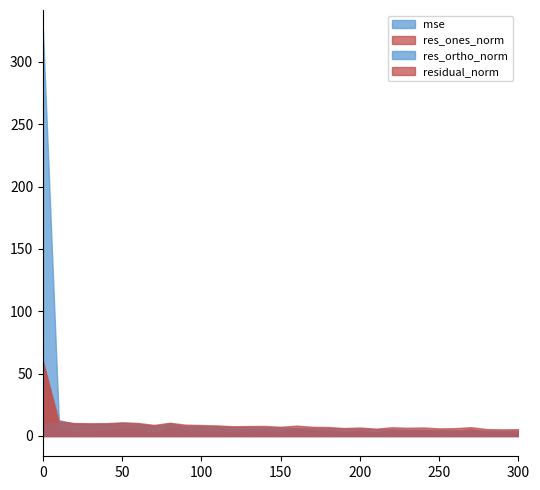

What is the minimum value shown in the chart?

1.9